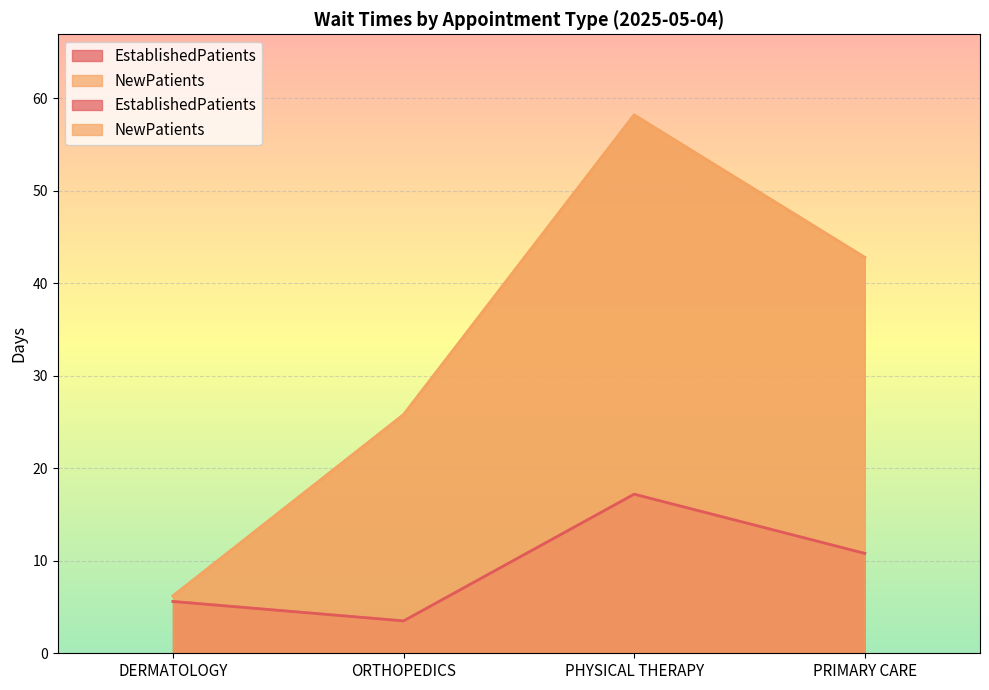

Which series has the widest spread of values?

NewPatients